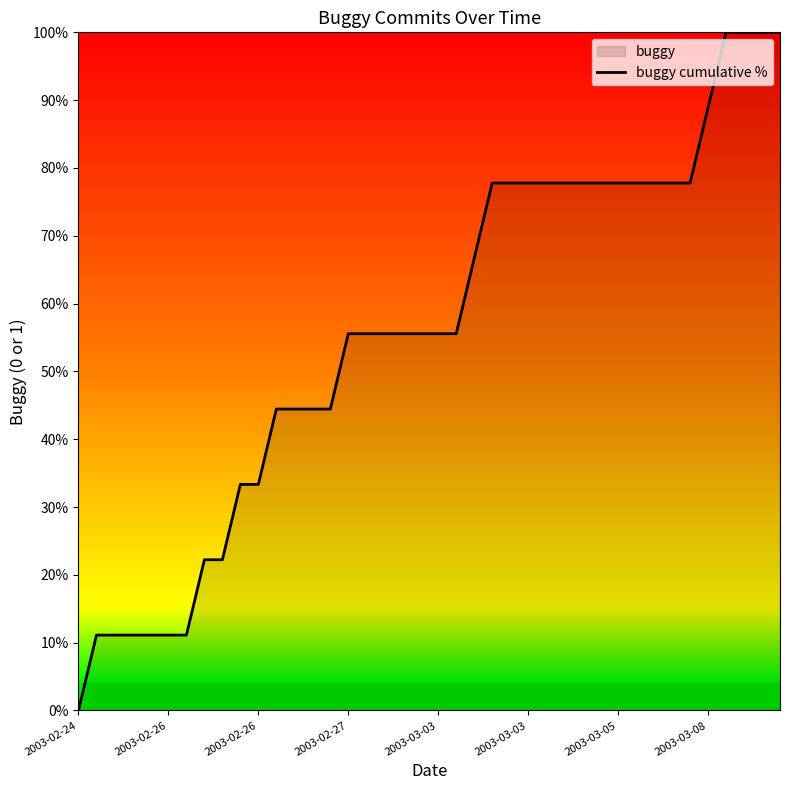

Does the chart have visible grid lines?

No